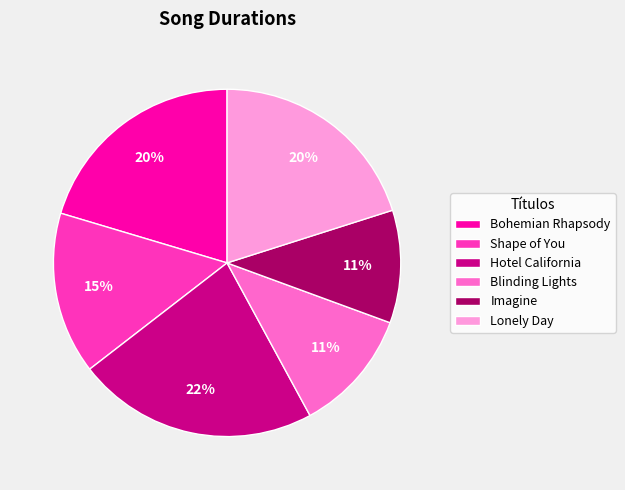

How many slices are in this pie chart?

6